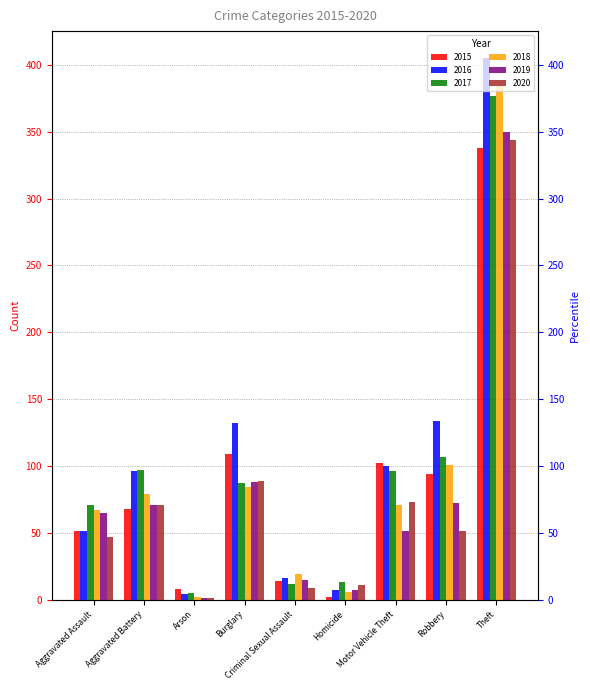

The 2018 series shows 155 at Robbery. True or false?

False